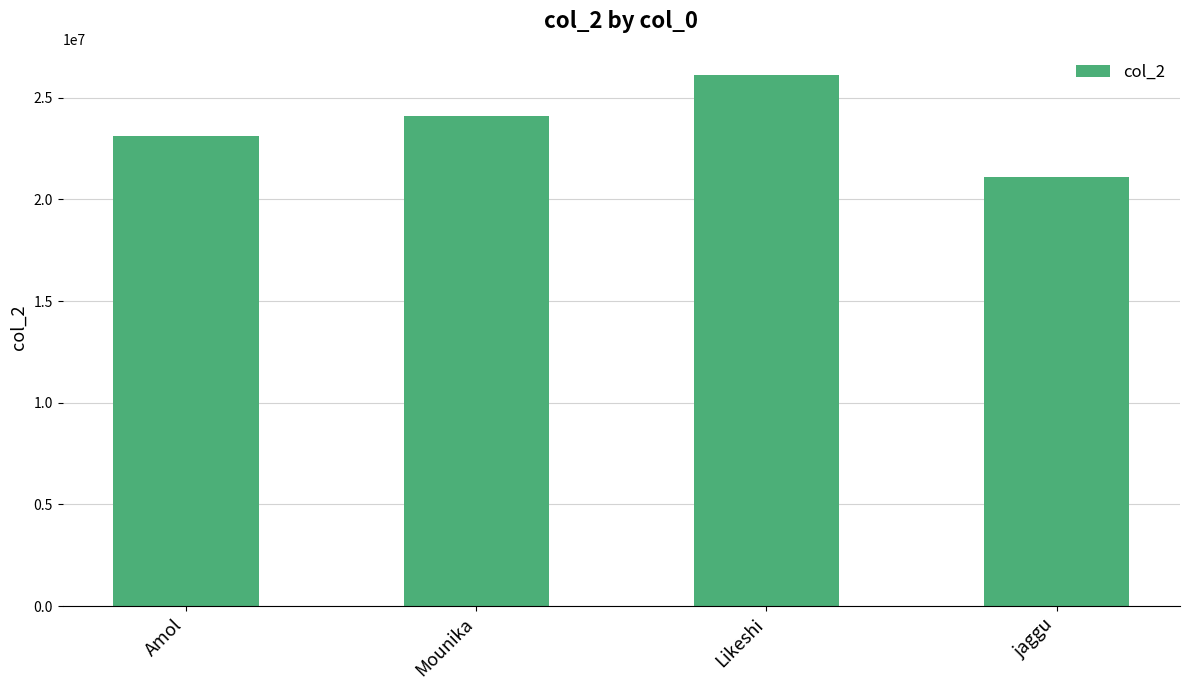

Reading left to right, what are all the values shown in this chart?

Amol=23102001	Mounika=24101927	Likeshi=26101996	jaggu=21102013